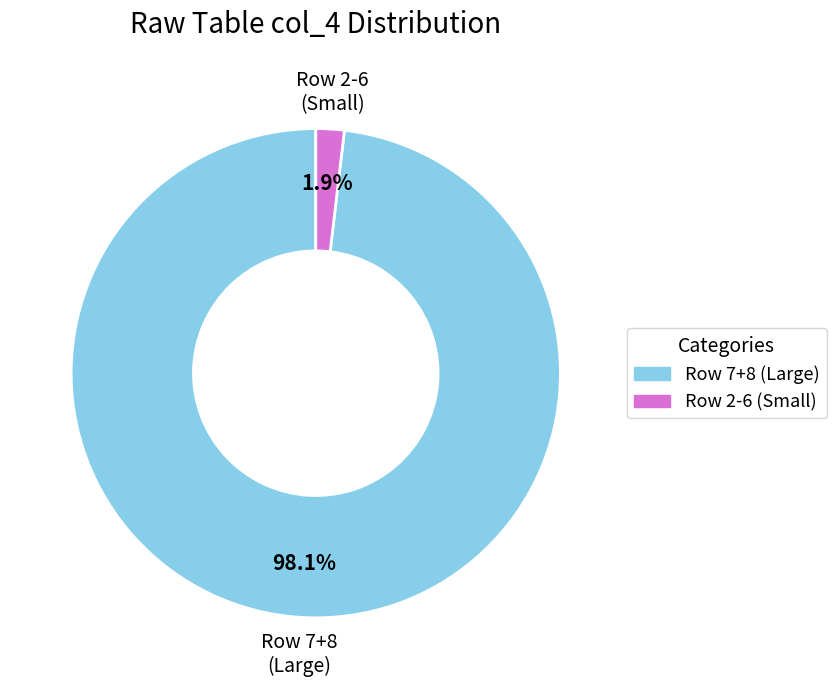

Is there any slice that represents more than half of the pie?

Yes